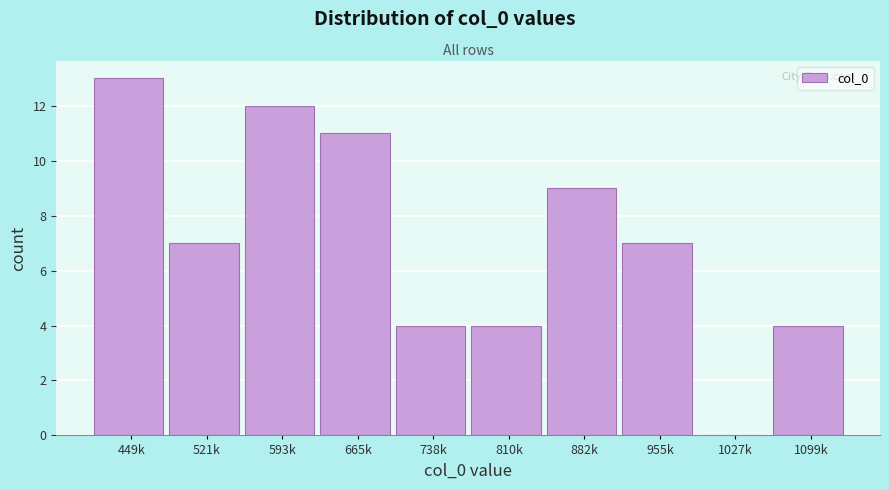

Reading right to left, transcribe all the data shown in this chart.

1099k=4	1027k=0	955k=7	882k=9	810k=4	738k=4	665k=11	593k=12	521k=7	449k=13